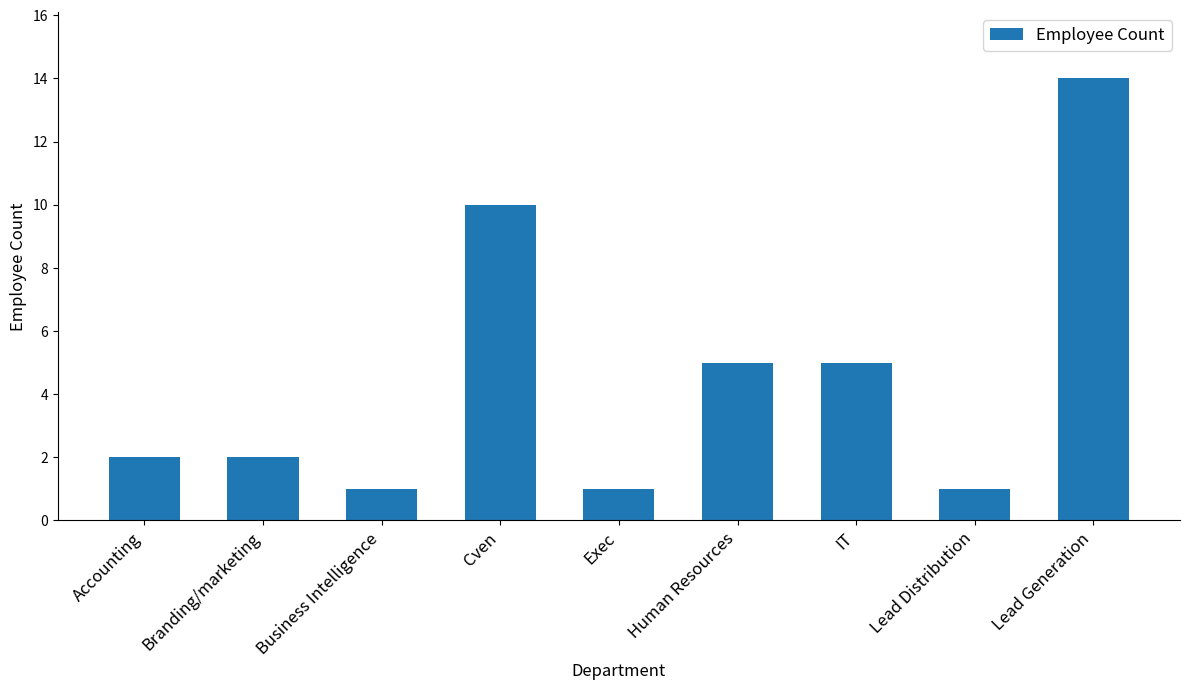

The value at Branding/marketing is 2. True or false?

True